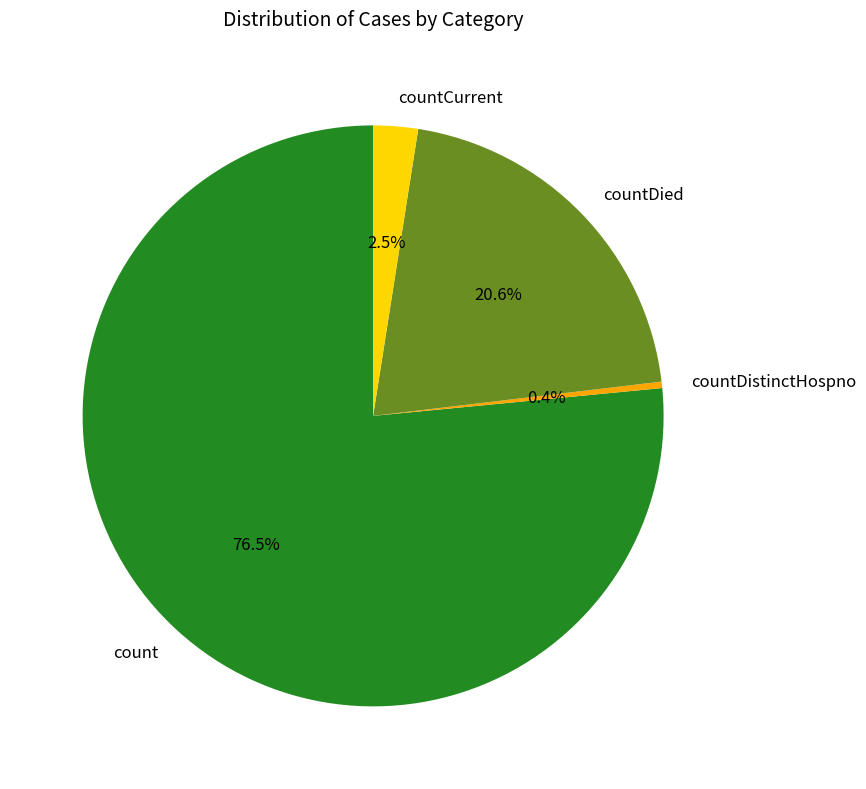

Approximately how many times larger is the value at countDied compared to countDistinctHospno?

57.9